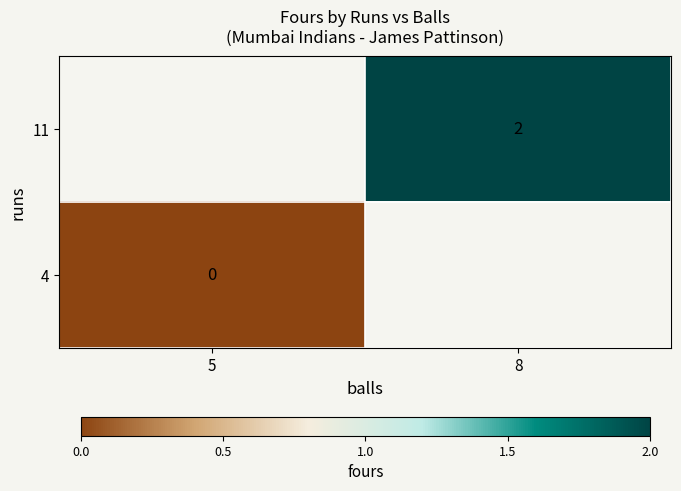

The 11 series shows 2 at 8. True or false?

True